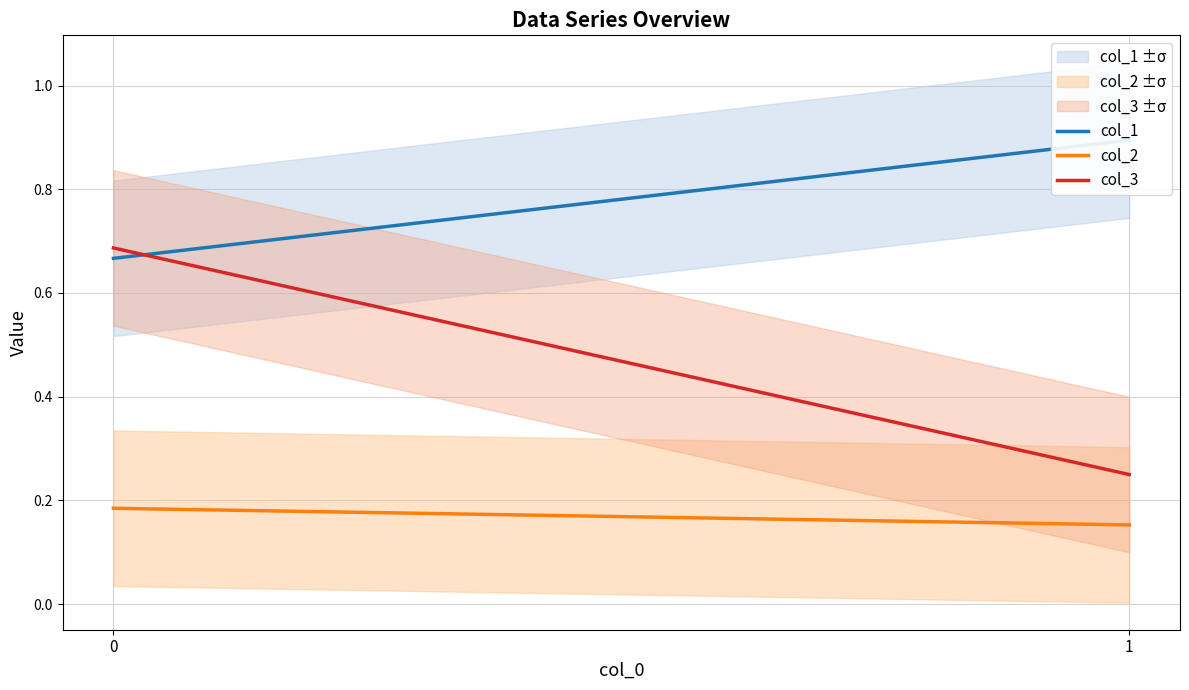

What are all the series names shown in the legend?

col_1, col_2, col_3